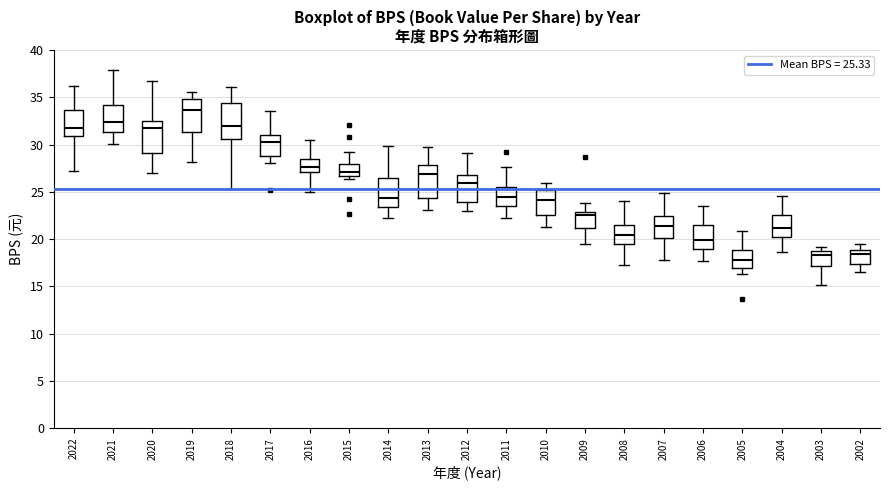

Which box has the lowest median line?

2005